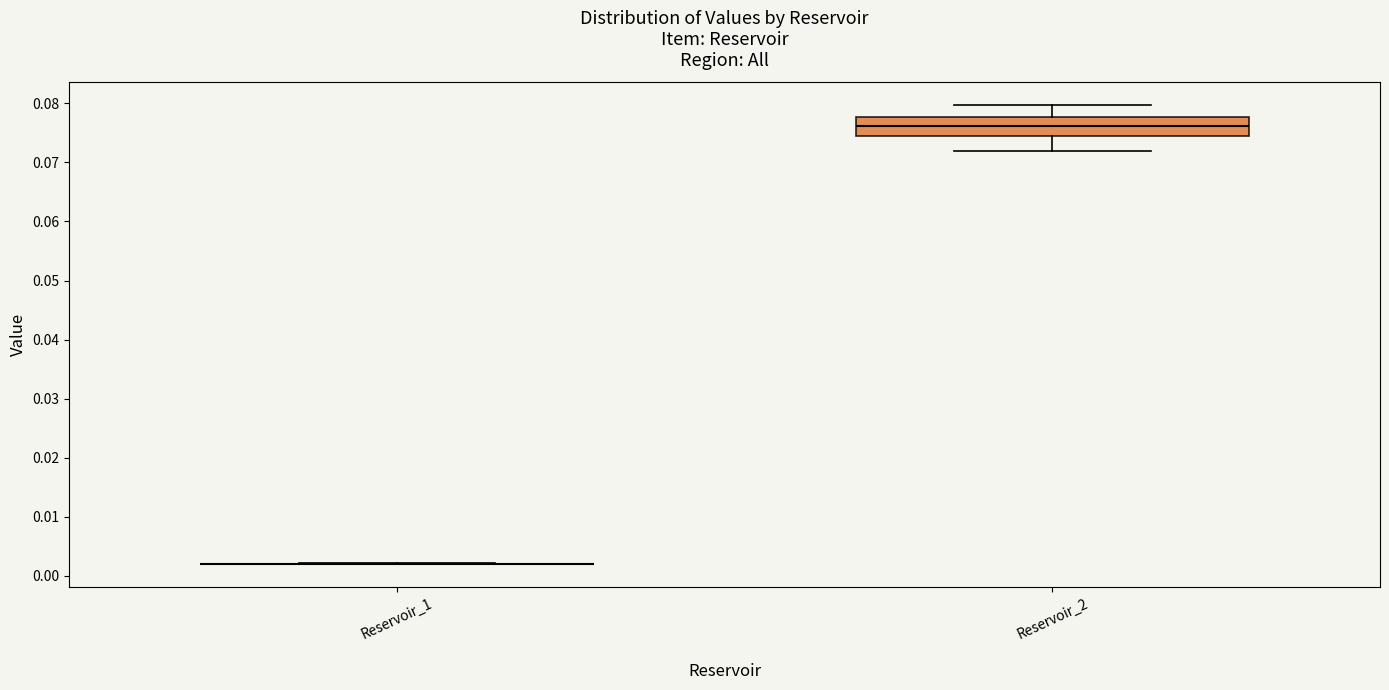

Reading left to right, transcribe this box plot: for each box, give where its median line is, the range the box spans, and where its two whiskers end, as read against the y-axis. The values are not printed on the chart, so give them approximately, as read against the axis.

Reservoir_1: box collapsed to a line at 0.002, whiskers 0.002 to 0.002
Reservoir_2: median 0.076, box 0.075 to 0.078, whiskers 0.072 to 0.080